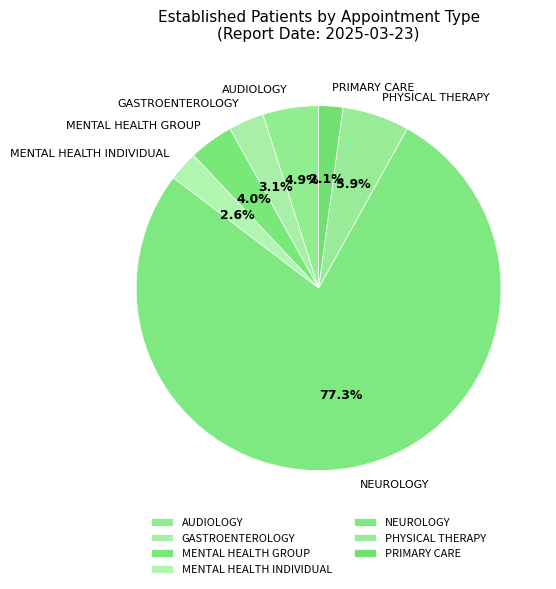

To the nearest percent, what is the combined percentage of PHYSICAL THERAPY and NEUROLOGY?

83%